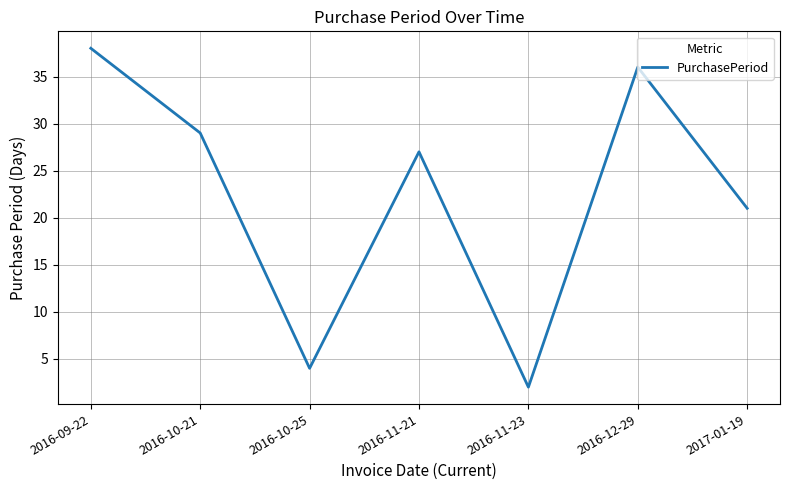

True or false: the data shows 20 at 2016-09-22.

False